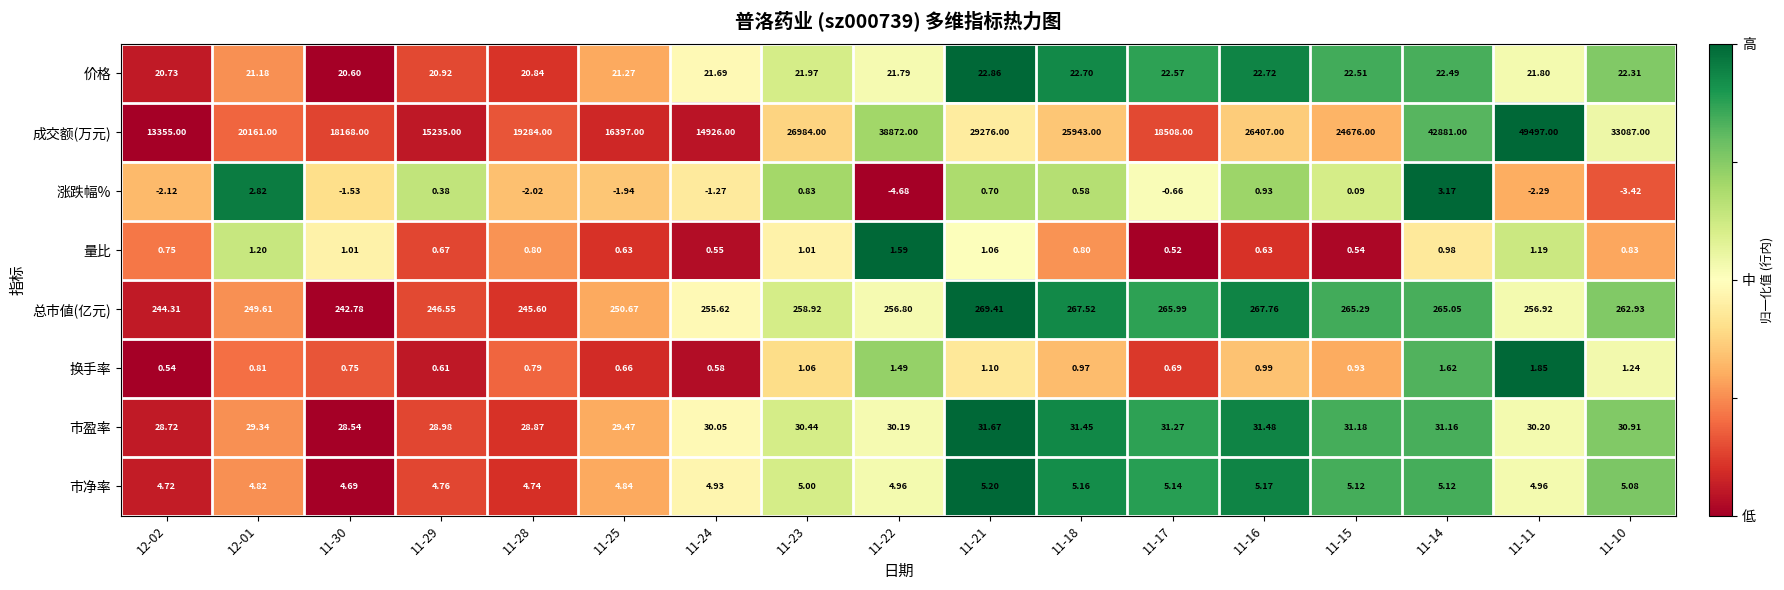

What is the maximum value shown in the chart?

49497.0